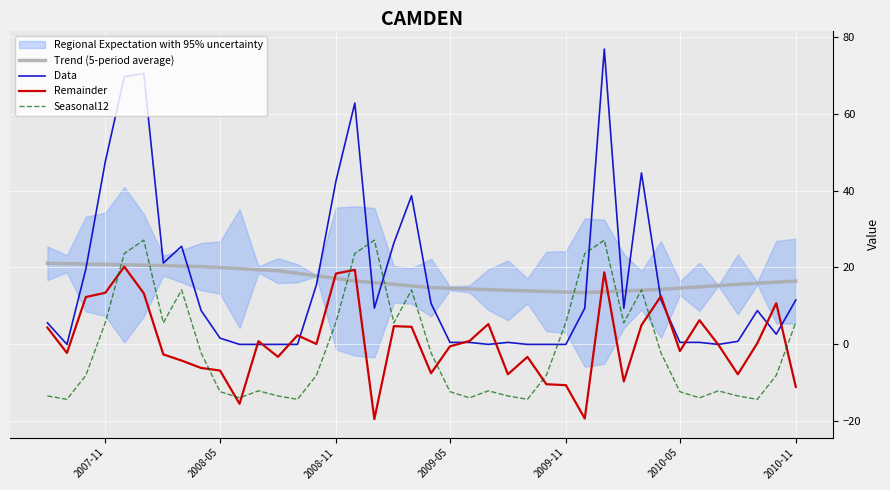

What is the difference between the second highest and second lowest values in the Seasonal12 series?

41.4